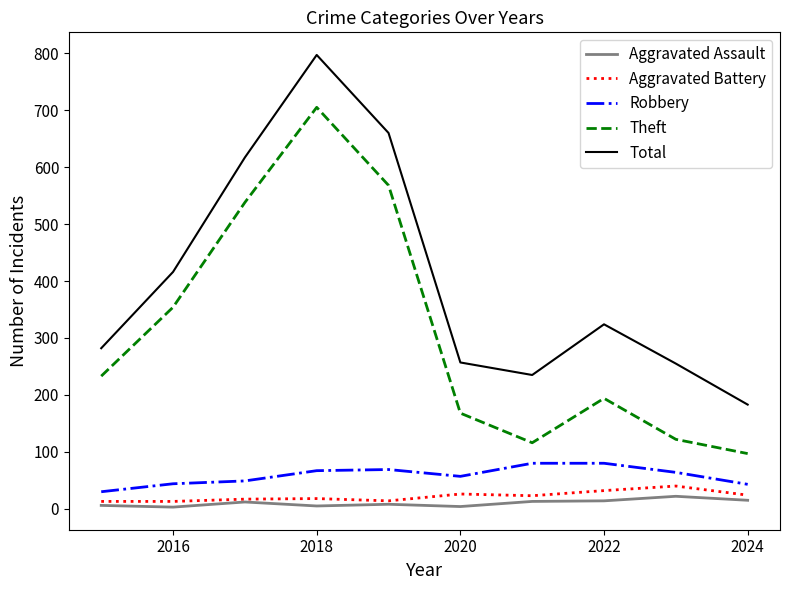

True or false: Total and Aggravated Assault cross at least once.

False